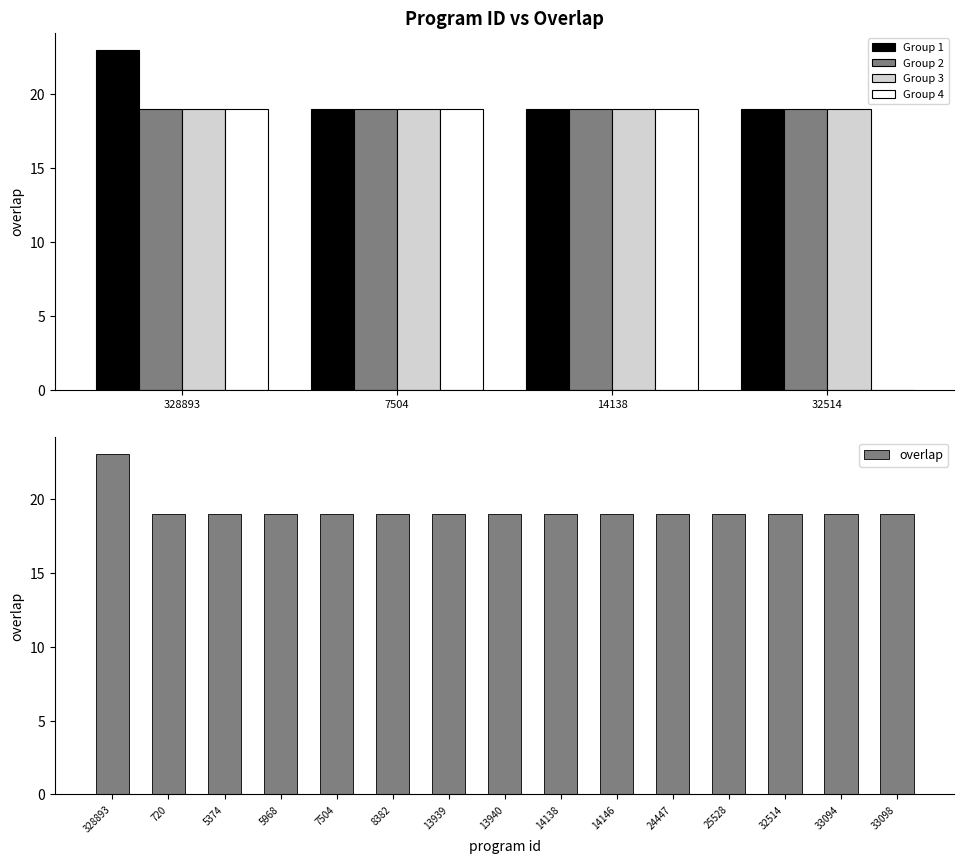

What position from the left is 25528?

12